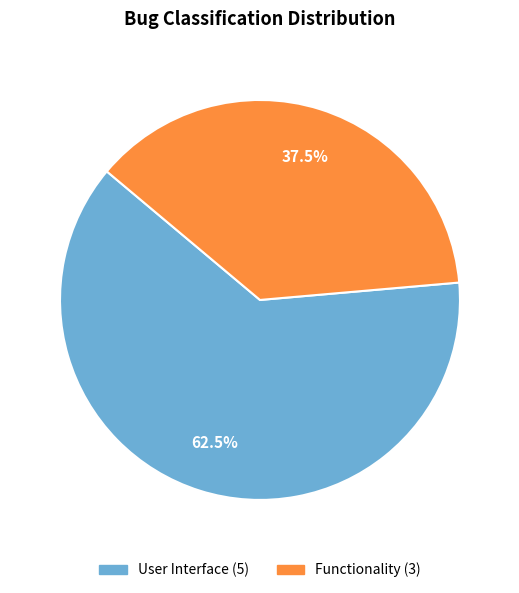

Does User Interface account for over 50% of the chart?

Yes